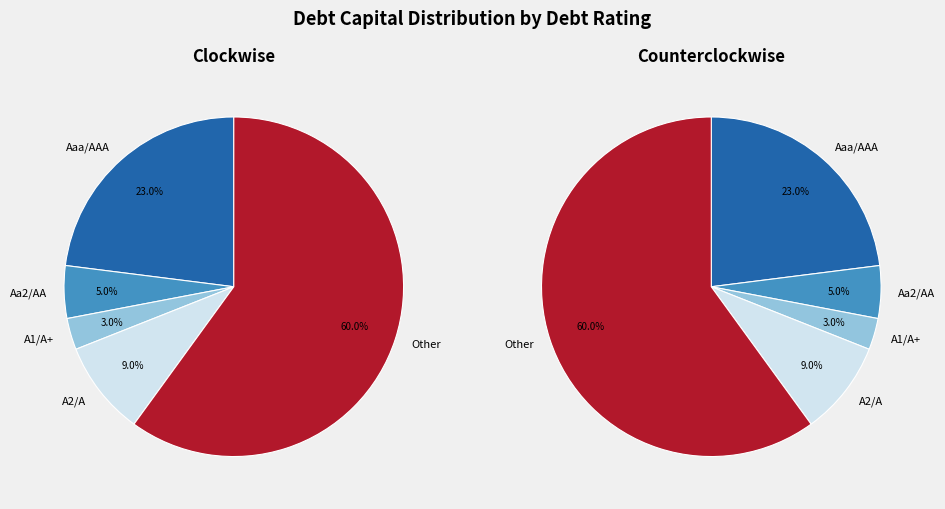

How many slices are in this pie chart?

5